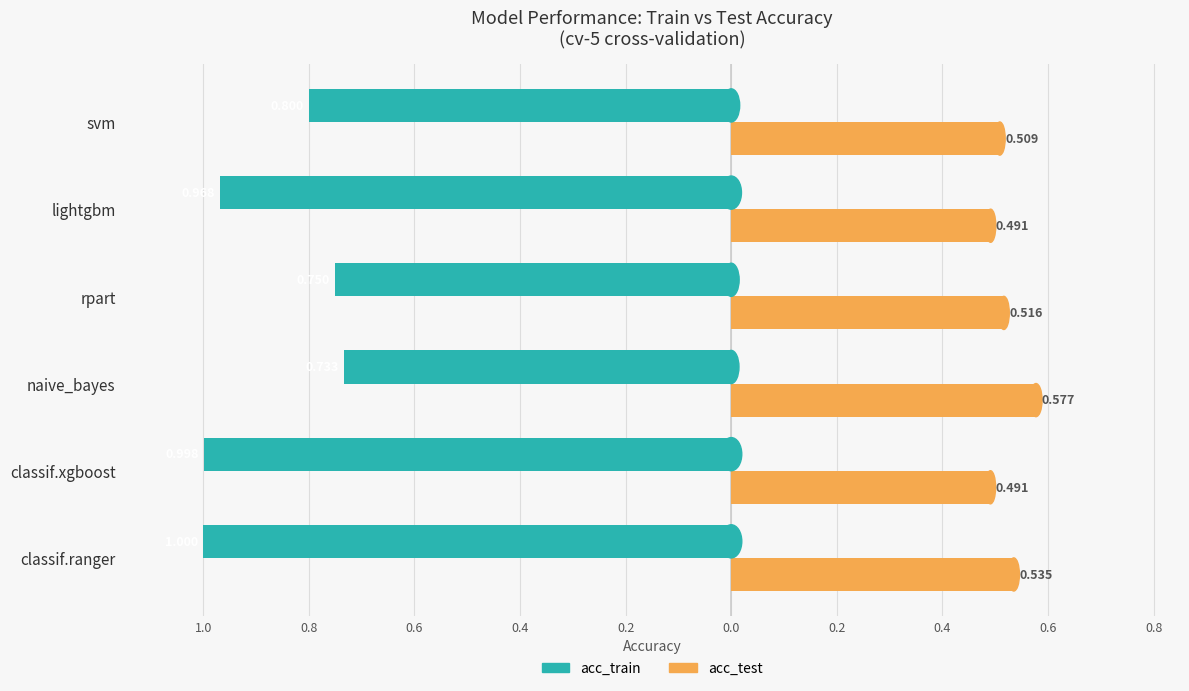

What are all the series names shown in the legend?

acc_train, acc_test